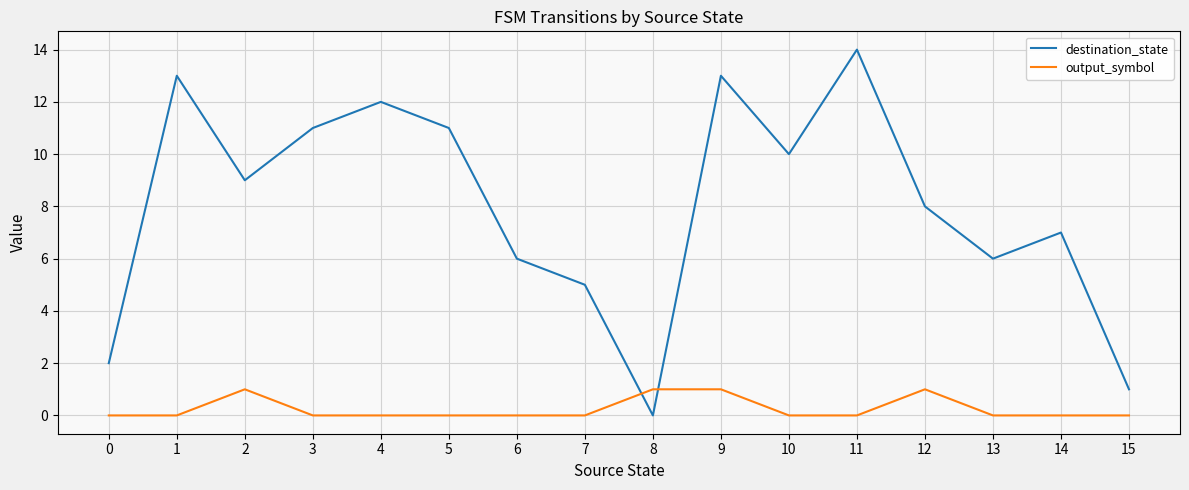

Rank the series at 15 from highest to lowest value.

destination_state, output_symbol